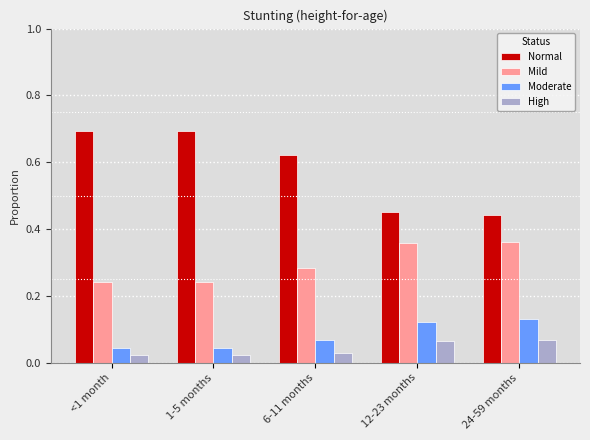

Is the value of Mild at <1 month greater than the value of Normal at 24-59 months?

No